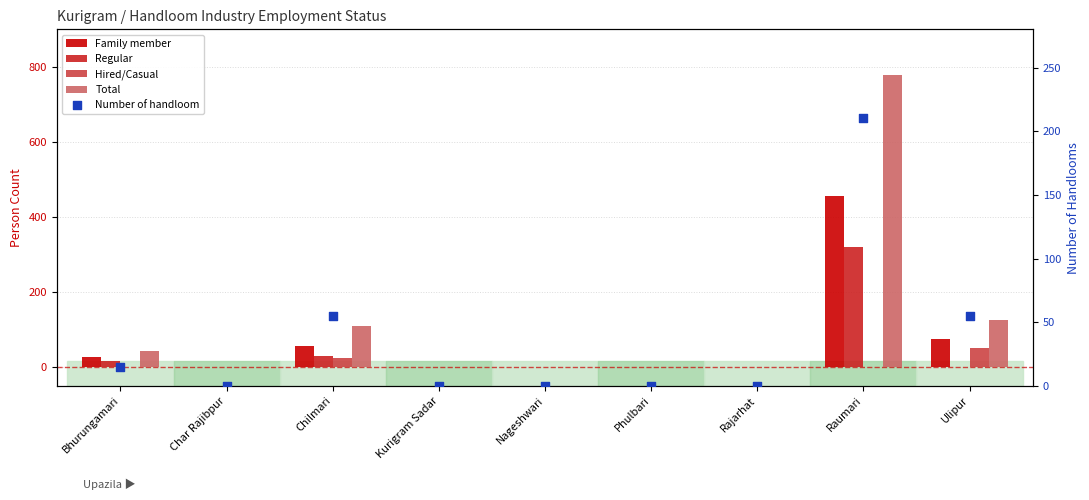

At how many categories does at least one series exceed 182?

1